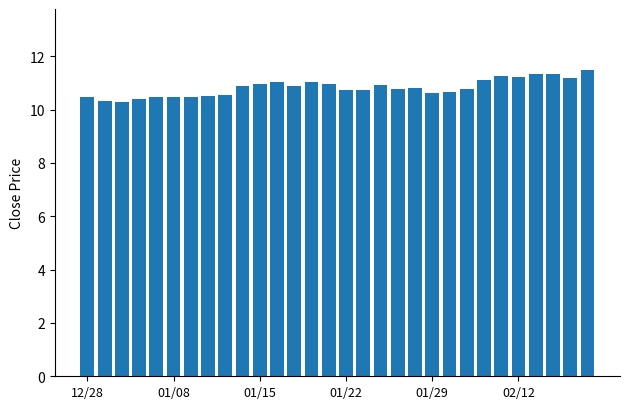

What is the difference between the maximum and minimum values?

1.2